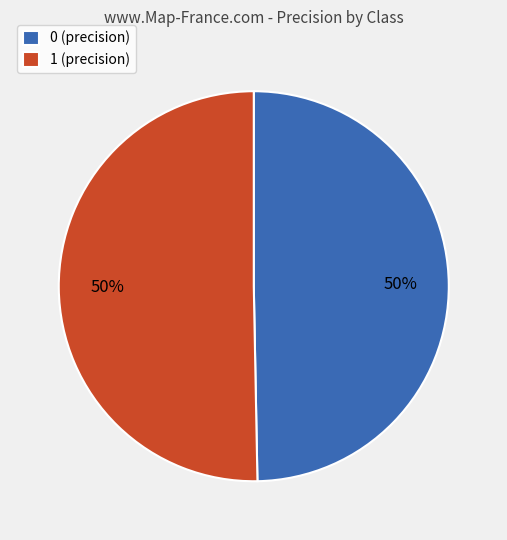

Between 1 and 0, which is larger?

1